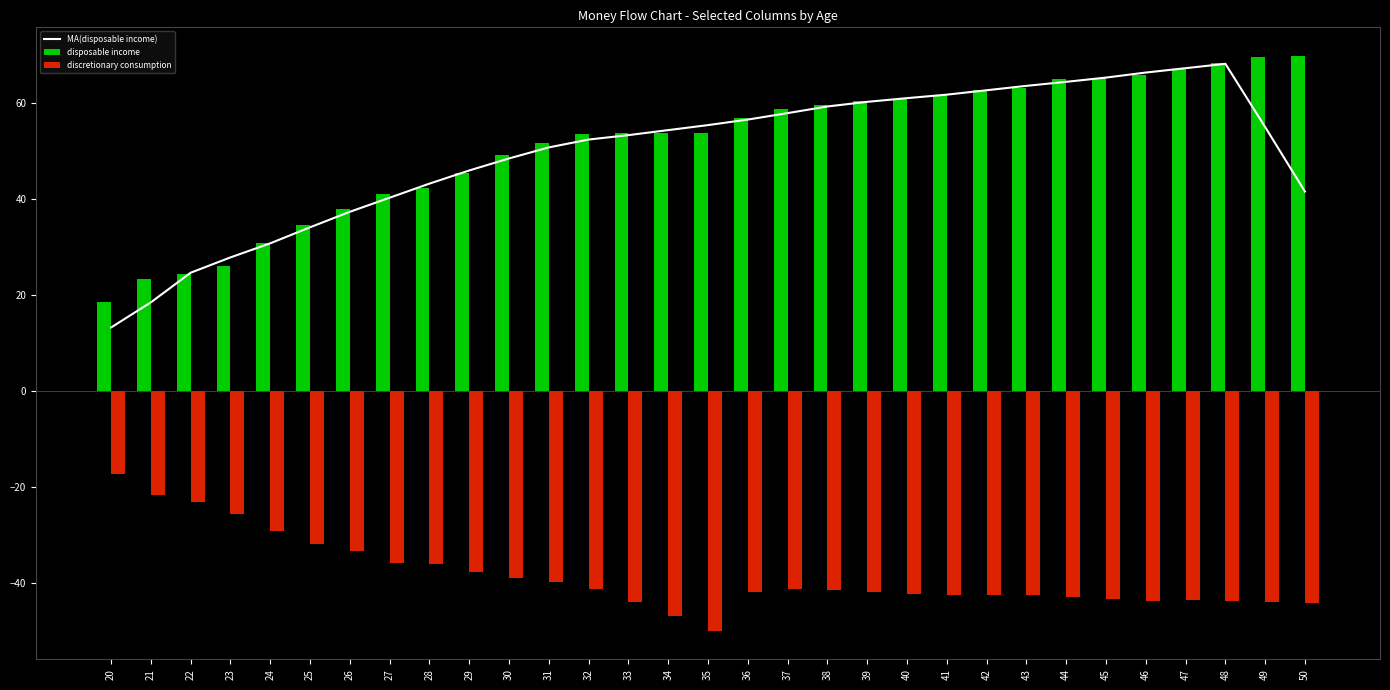

At 21, list the series in order from largest to smallest.

disposable income, MA(disposable income), discretionary consumption